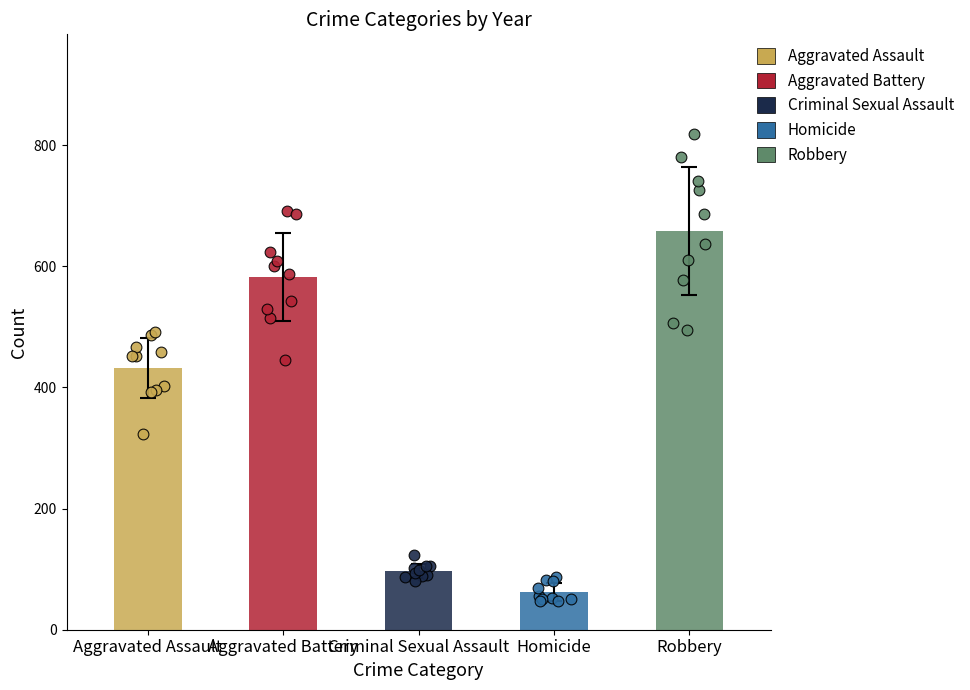

Which series has the largest total across all categories?

Robbery